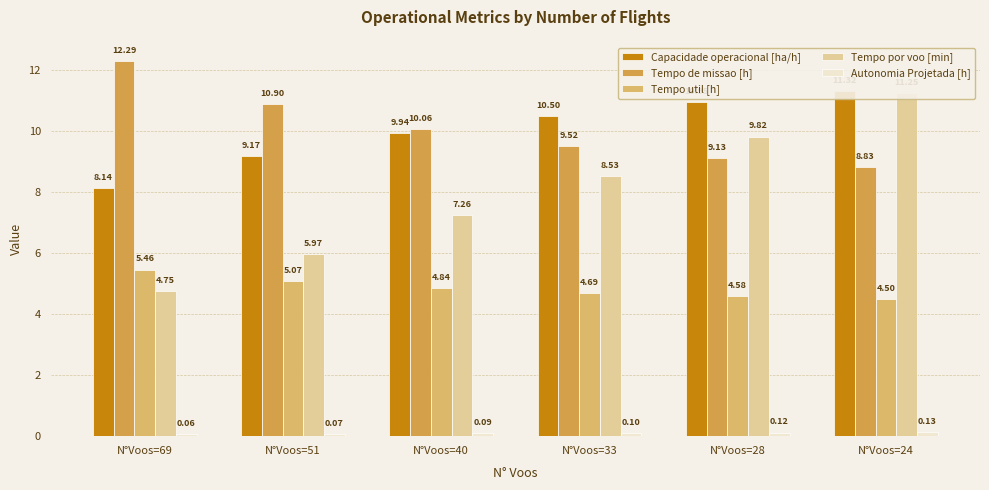

The value of Tempo util [h] at N°Voos=51 is 7.7. True or false?

False